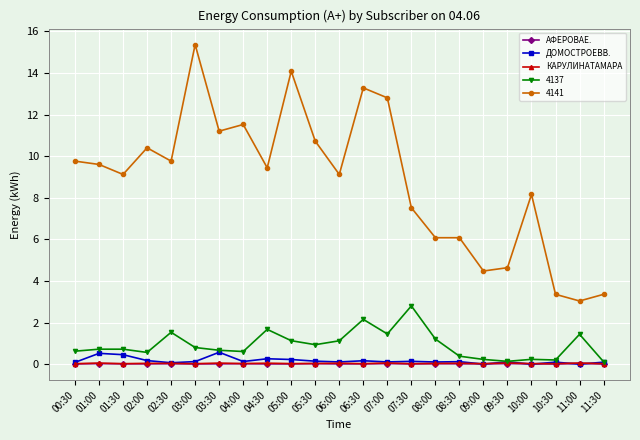

What are all the series names shown in the legend?

АФЕРОВАЕ., ДОМОСТРОЕВВ., КАРУЛИНАТАМАРА, 4137, 4141